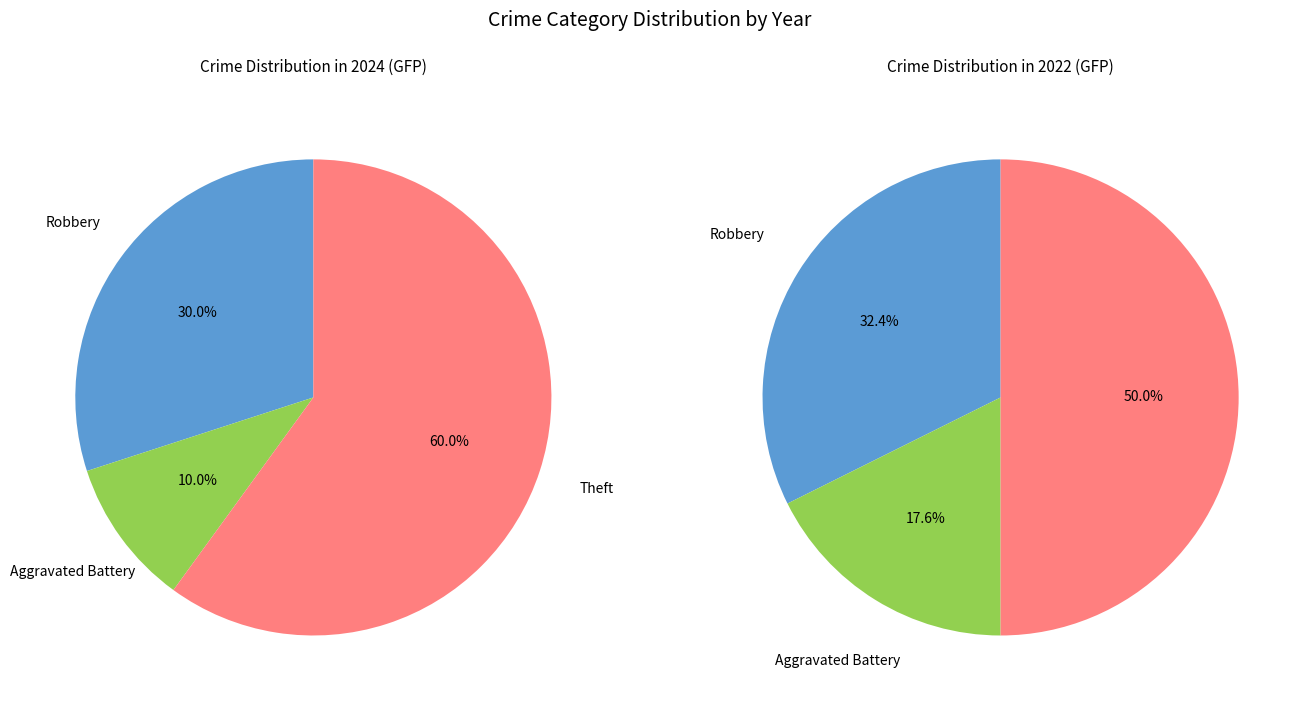

Which slice is the largest?

Theft